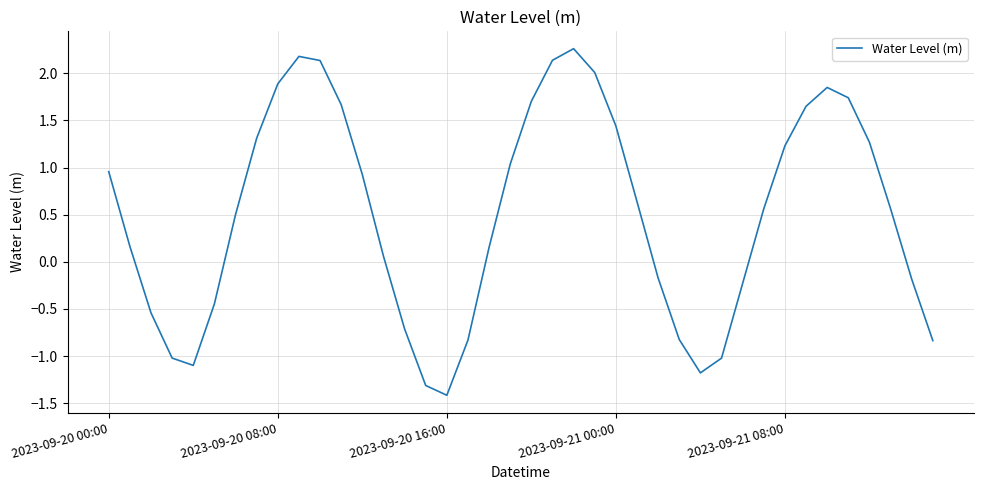

What is the maximum value shown in the chart?

2.3